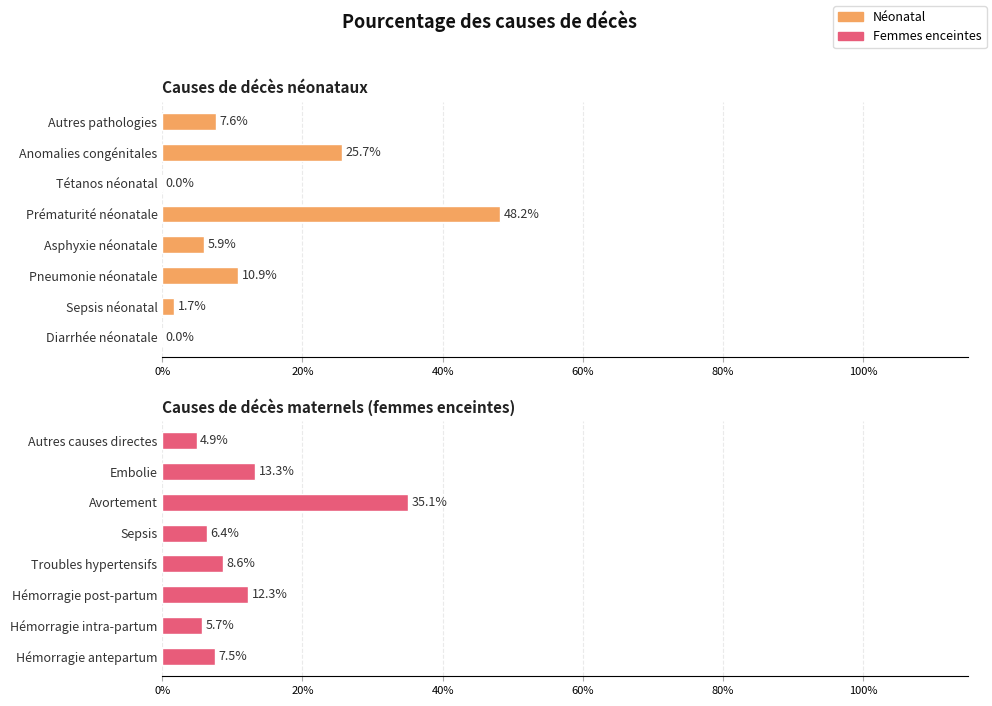

How many positive values does the Causes de décès néonataux series have?

6